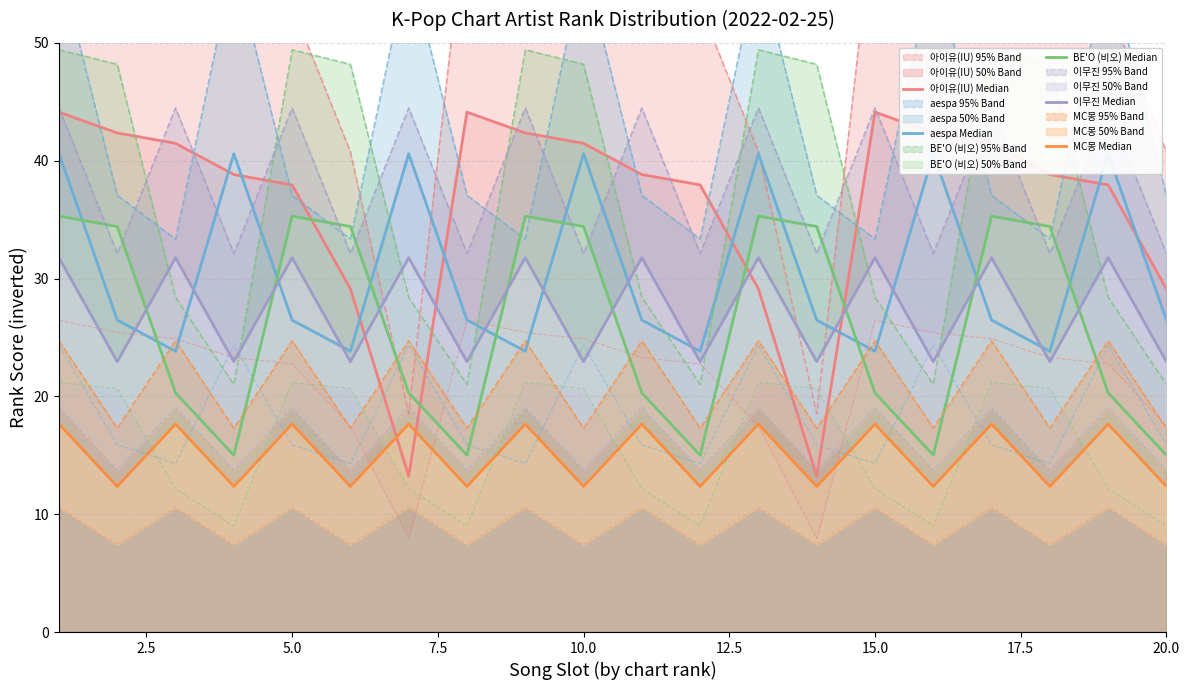

What is the value of the 아이유(IU) median rank score point at the 17th from the left?

41.5